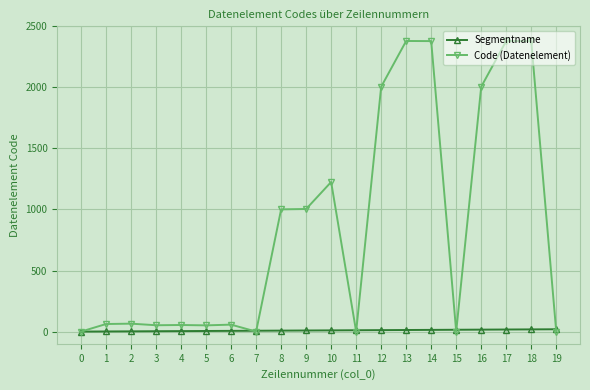

Which series has the largest total across all categories?

Code (Datenelement)